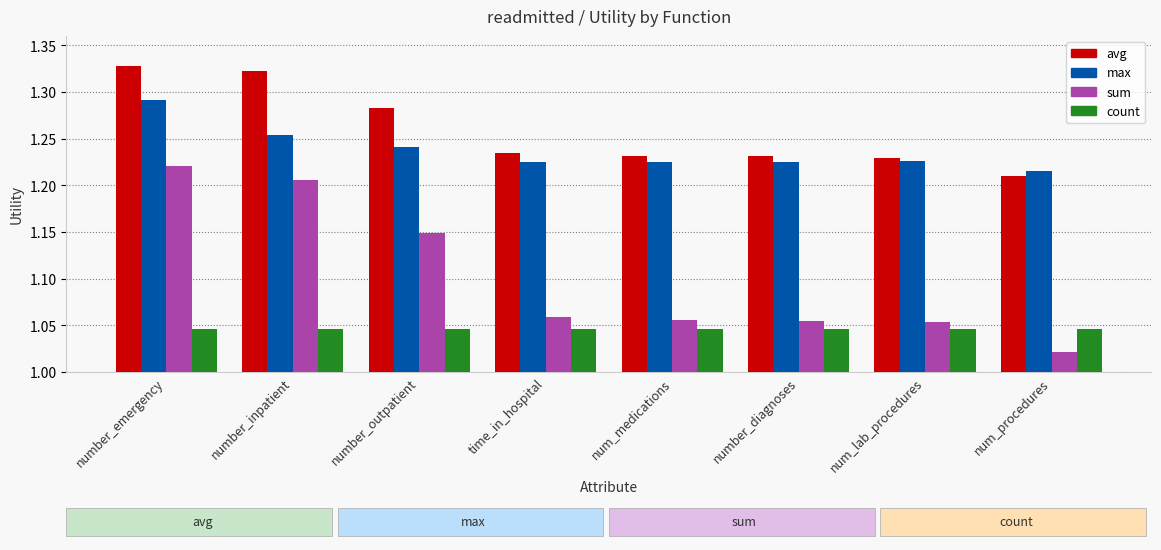

What is the sum of the max values at number_emergency and number_outpatient?

2.5